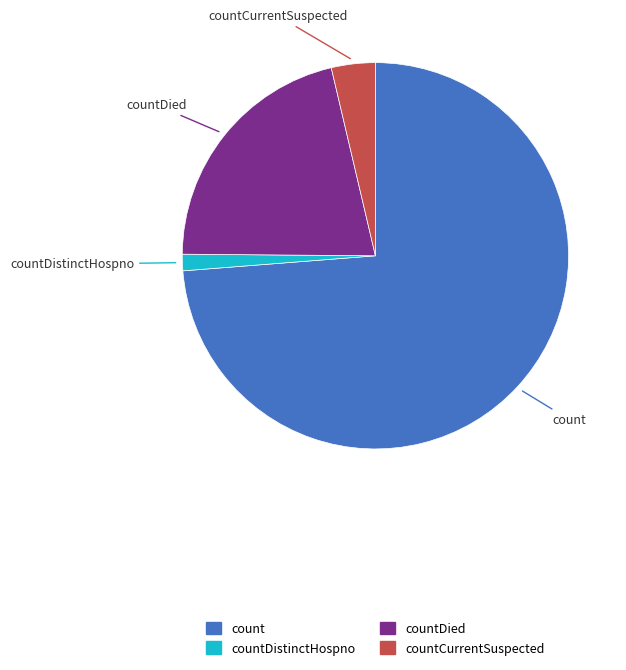

Which category has the smallest portion of the pie?

countDistinctHospno